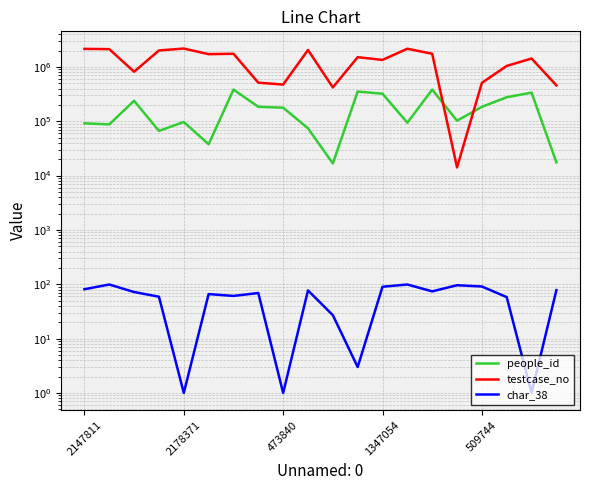

How many lines are shown in the chart?

3